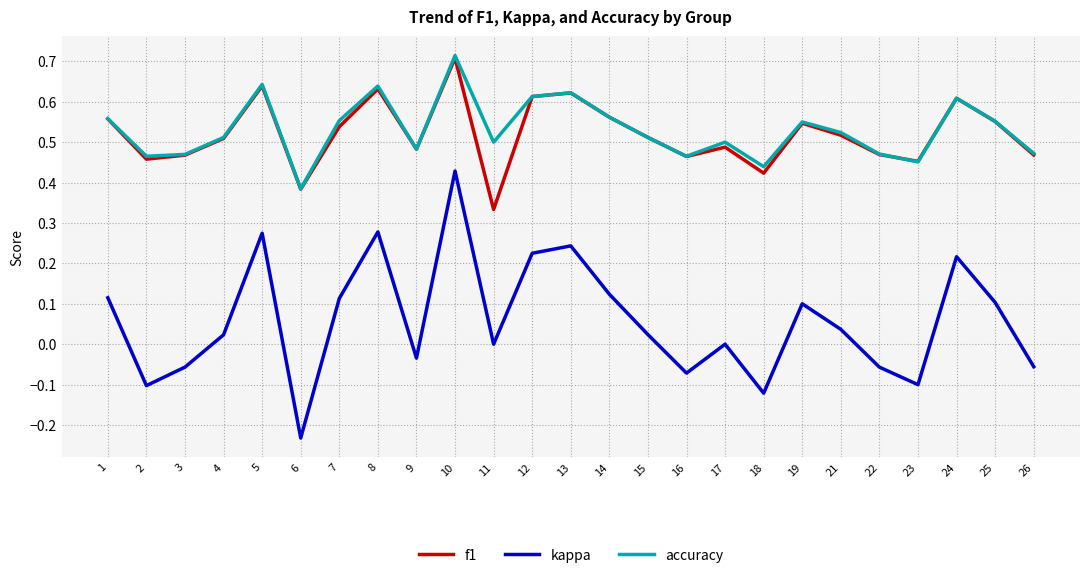

Which series has the largest range (max minus min)?

kappa